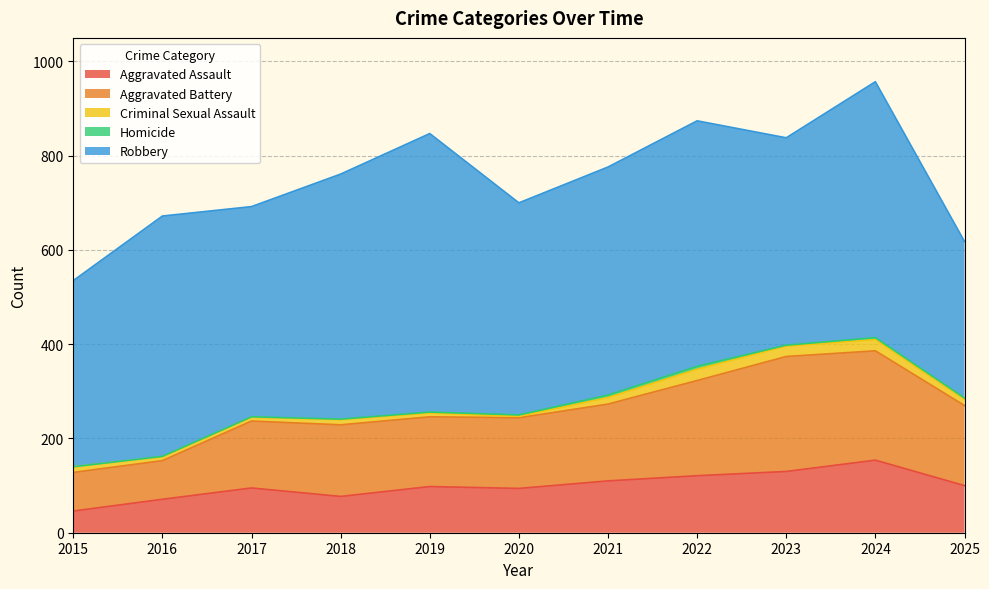

Where is Aggravated Assault nearest to the value 100?

2025